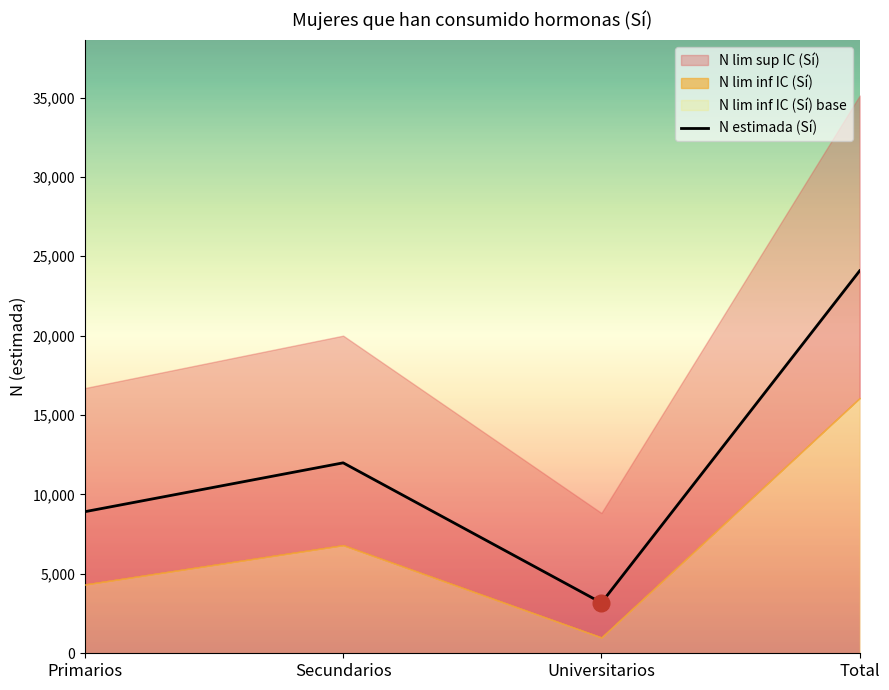

How many values in the N estimada (Sí) series are below 11993?

2